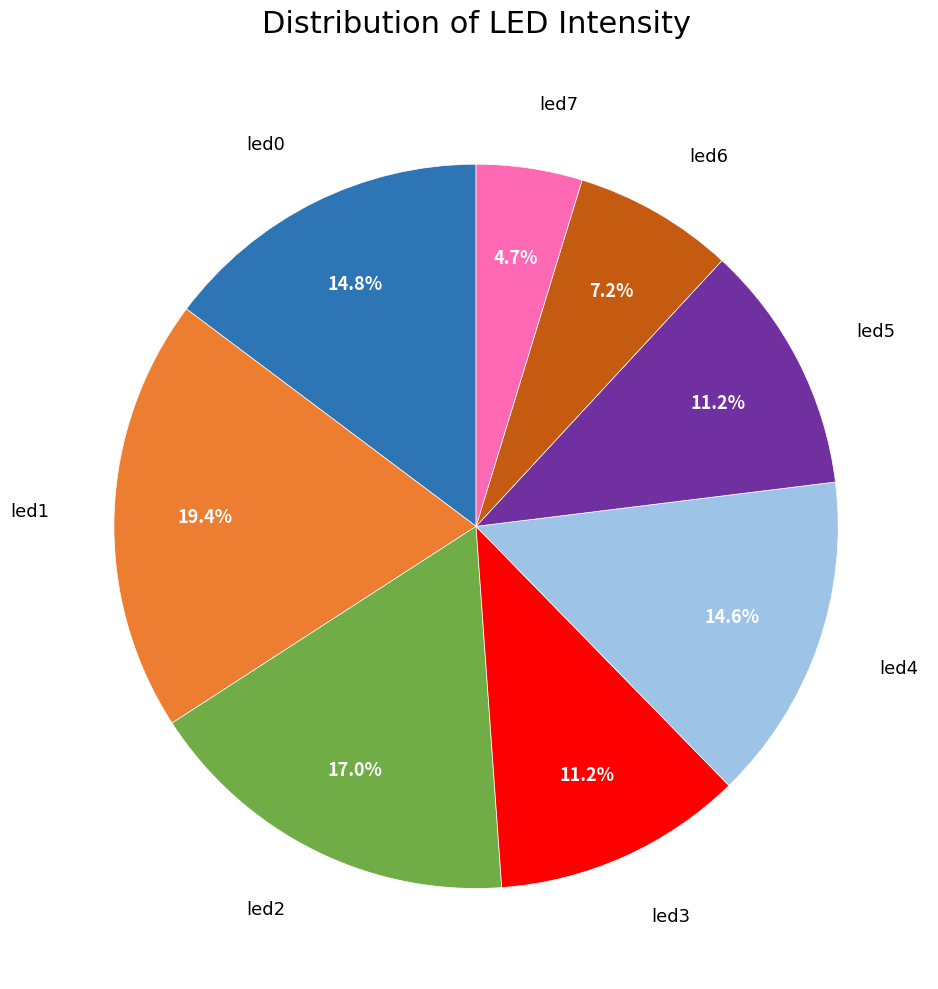

How many segments does this pie chart have?

8